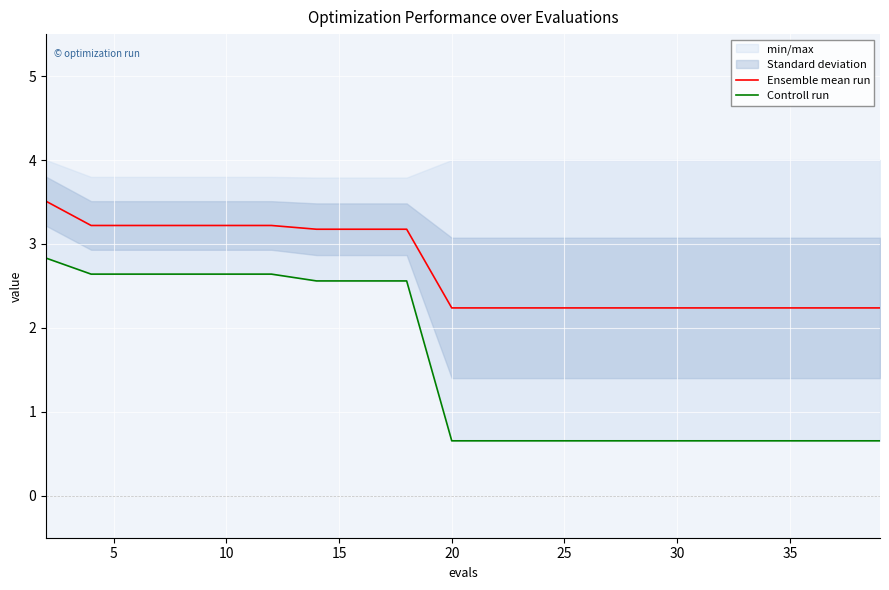

List the series in order of their overall mean, lowest first.

Controll run, Ensemble mean run